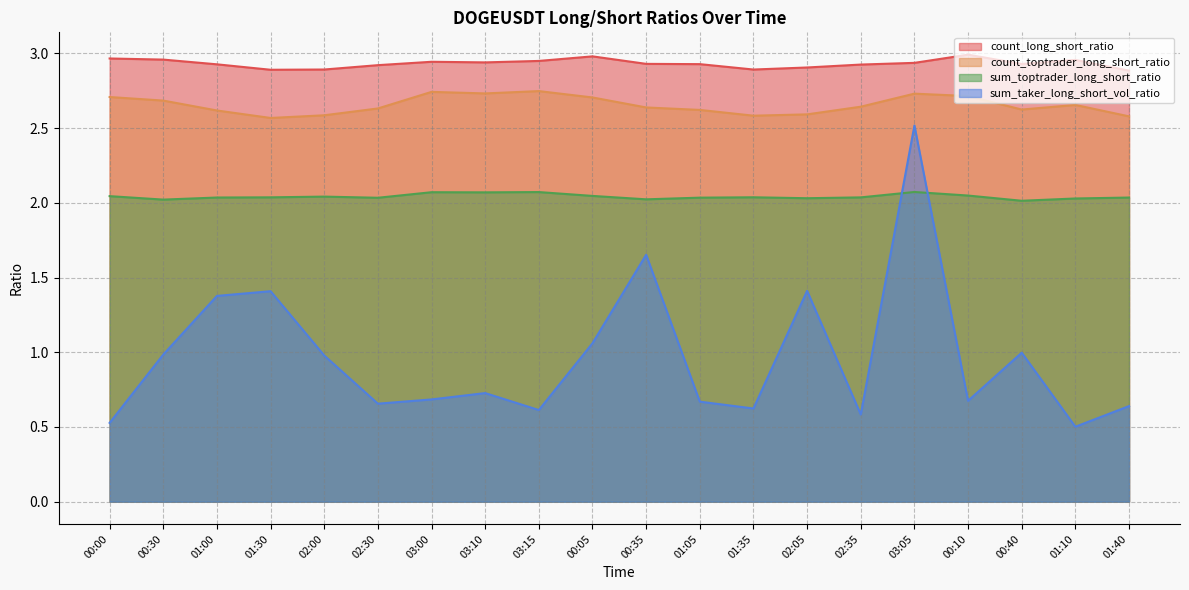

Between 01:30 and 03:05, which series saw the biggest shift?

sum_taker_long_short_vol_ratio